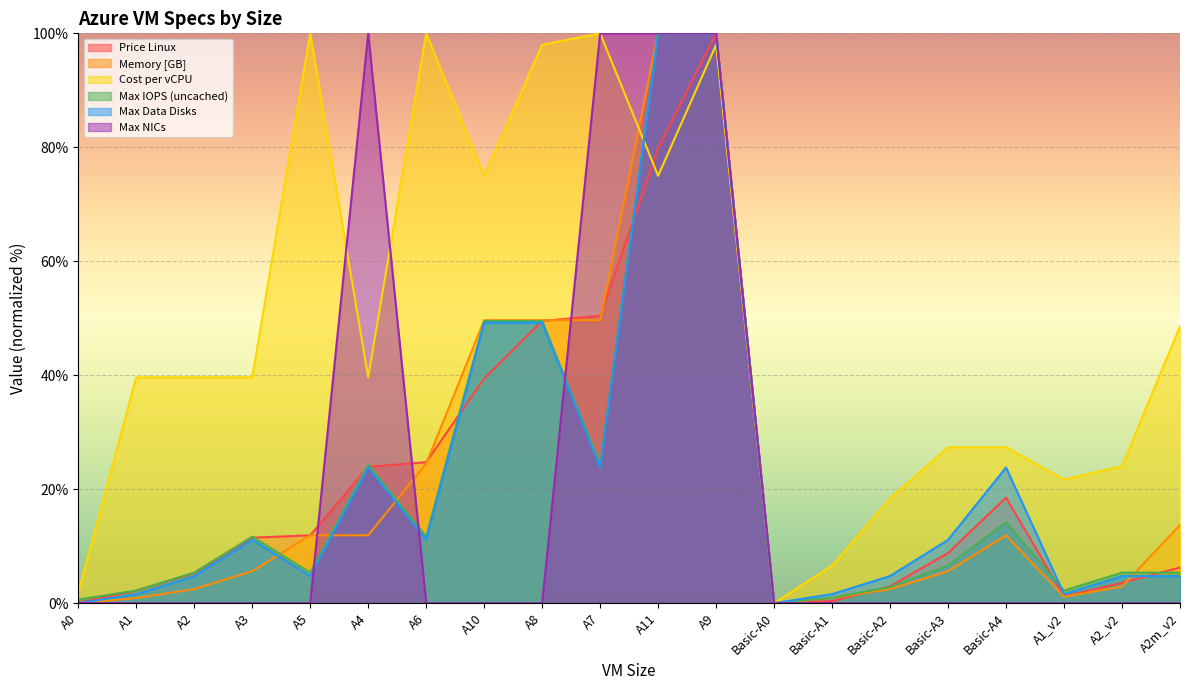

What is the label of the 11th point from the right?

A7